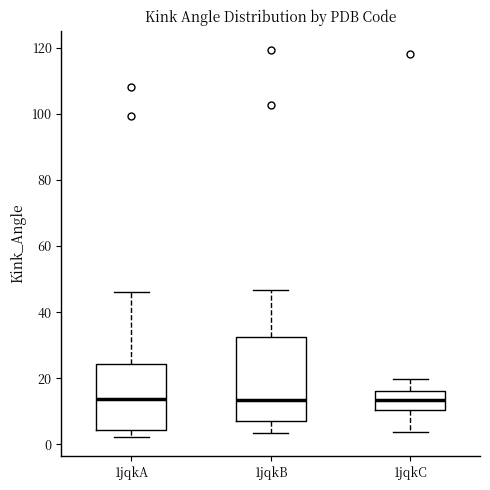

Reading left to right, transcribe this box plot: for each box, give where its median line is, the range the box spans, and where its two whiskers end, as read against the y-axis. The values are not printed on the chart, so give them approximately, as read against the axis.

1jqkA: median 14, box 4 to 24, whiskers 2 to 46
1jqkB: median 14, box 8 to 32, whiskers 4 to 46
1jqkC: median 14, box 10 to 16, whiskers 4 to 20